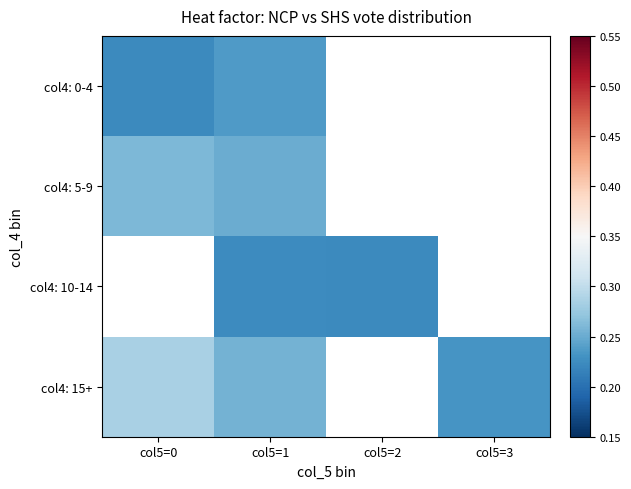

How many categories are shown in the chart?

4